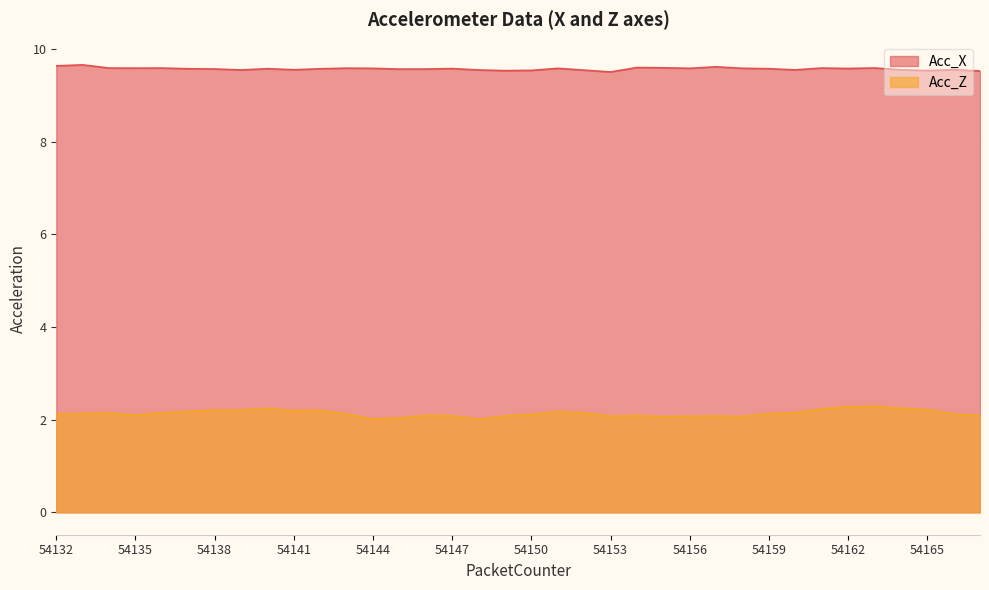

What is the value of the Acc_X point at the 23rd from the left?

9.6